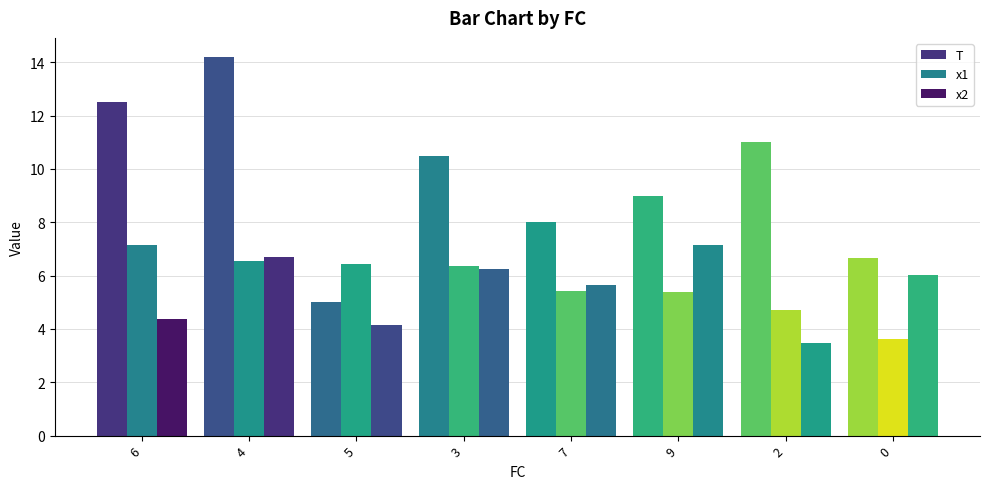

Rank the series by their maximum value, from lowest to highest.

x2, x1, T